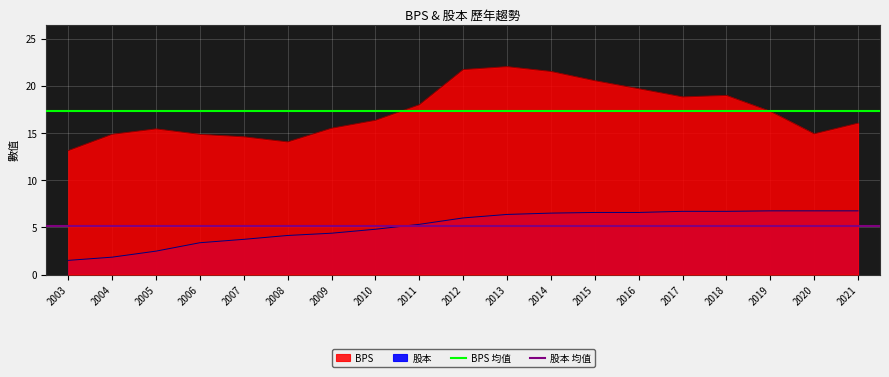

True or false: 股本 均值 has a value of 5.1 at 2004.

True